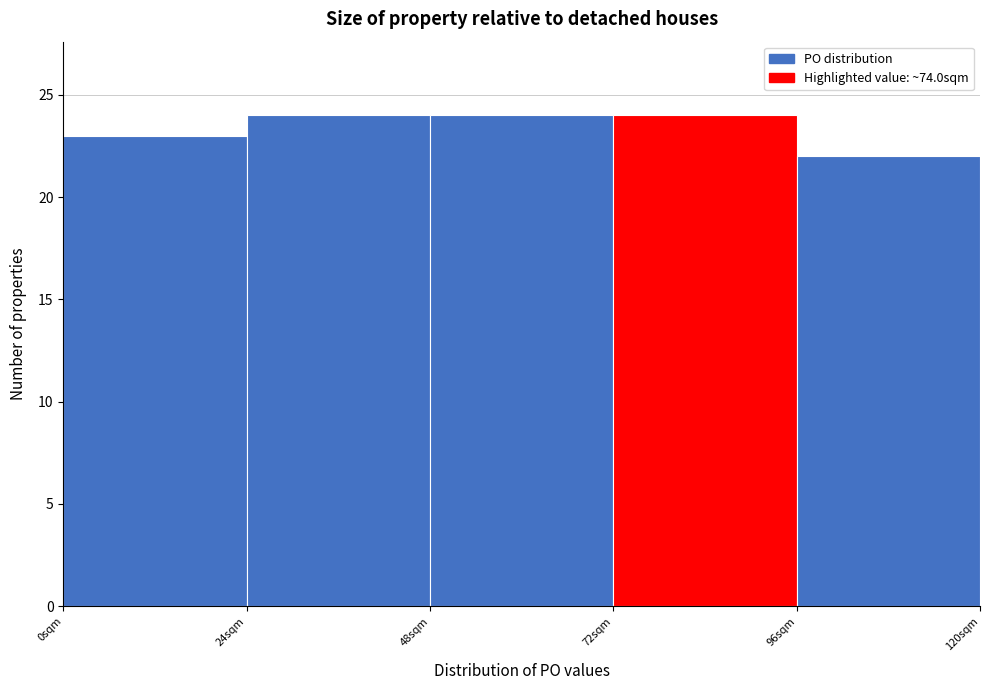

Reading left to right, transcribe this chart: for each bar, give the range it covers on the x-axis and its height. Neither the bar edges nor the heights are printed on the chart, so give them approximately, as read against the axes.

0 to 24: 23
24 to 48: 24
48 to 72: 24
72 to 96: 24
96 to 120: 22